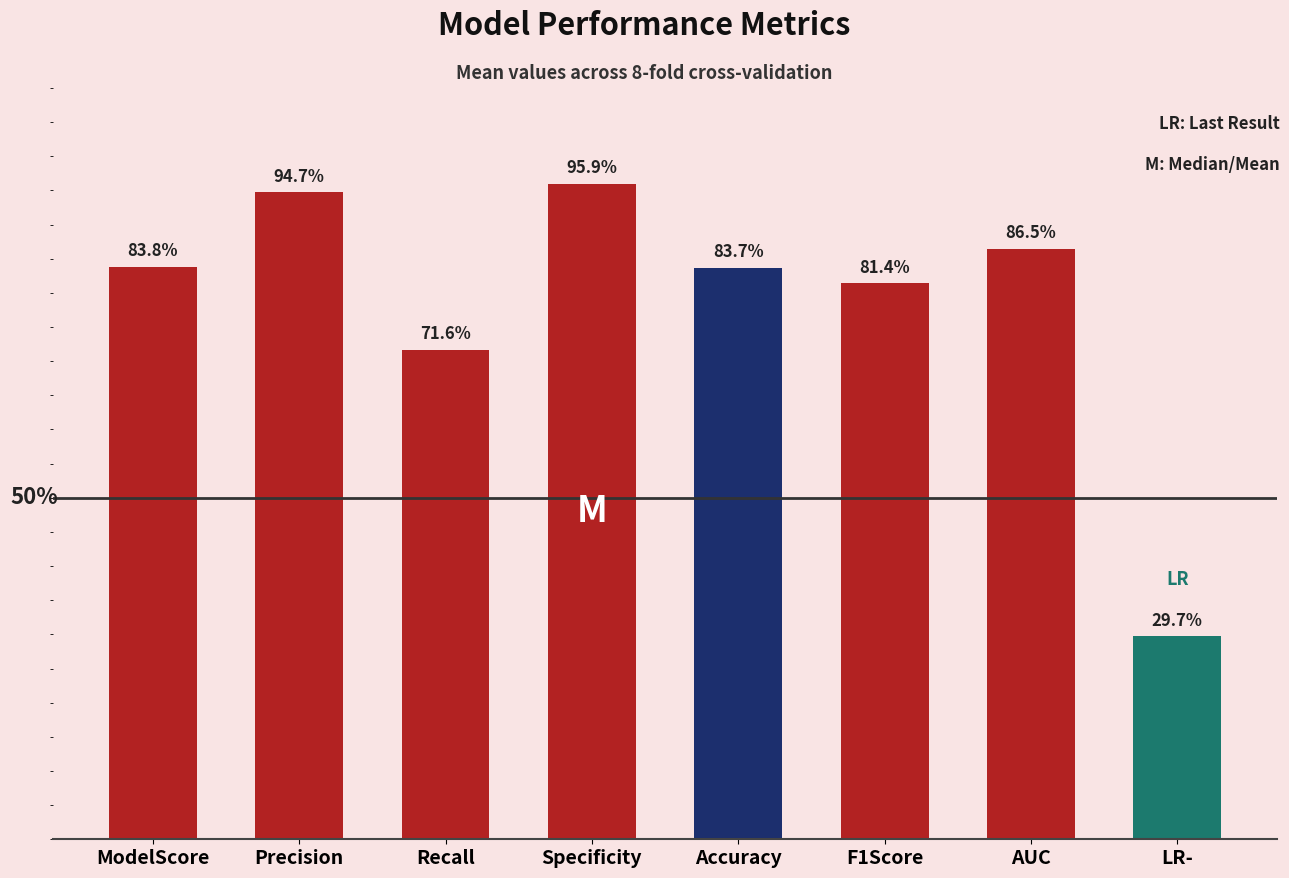

The chart shows a value of 0.6 at Specificity. True or false?

False